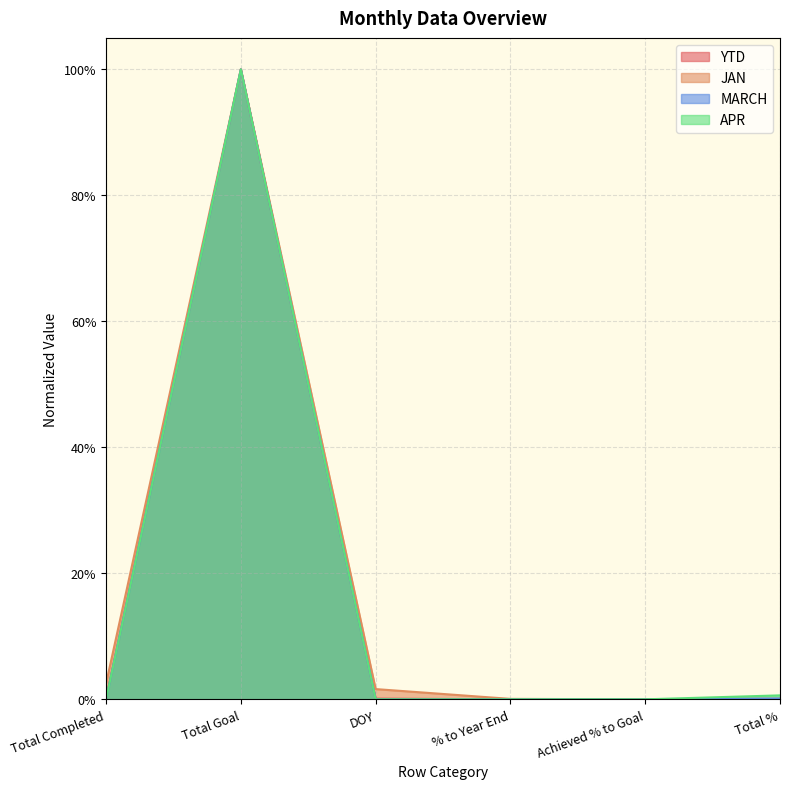

At how many categories does at least one series exceed 0?

5